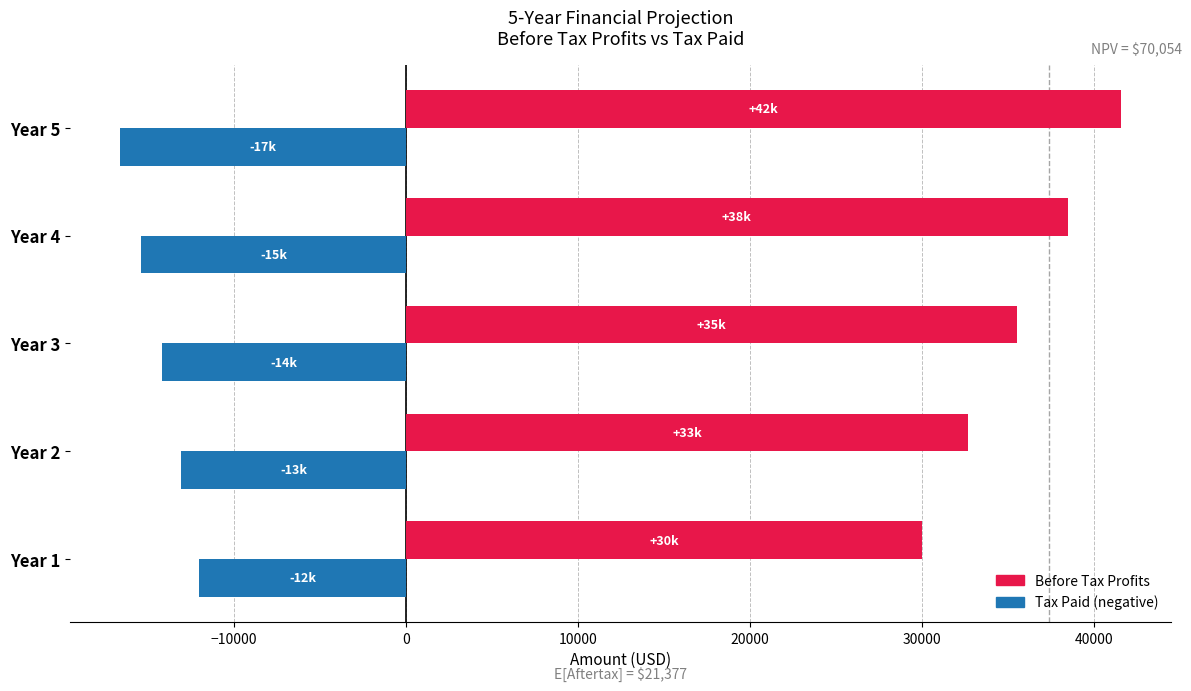

The value of Before Tax Profits at Year 5 is 68936.7. True or false?

False